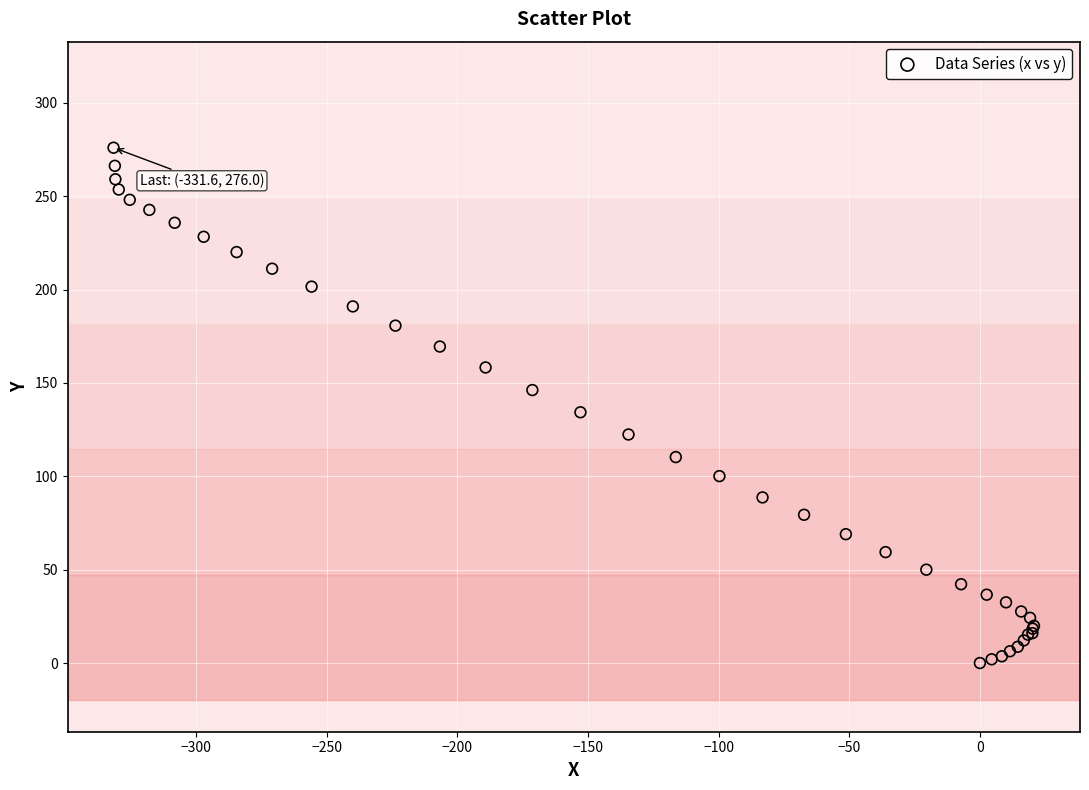

What Y value in the scatter plot is closest to 138?

134.3